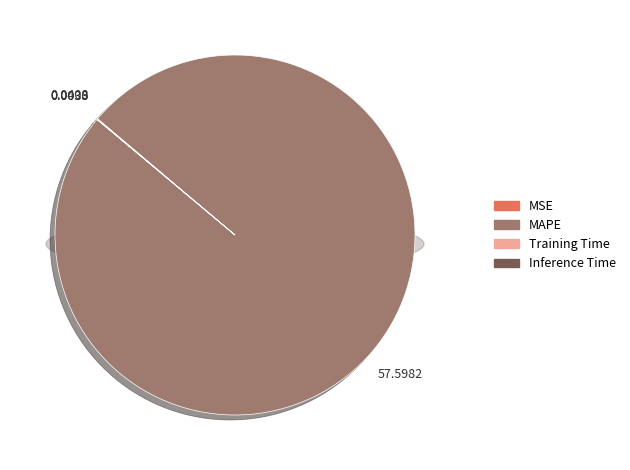

How many slices are in this pie chart?

4